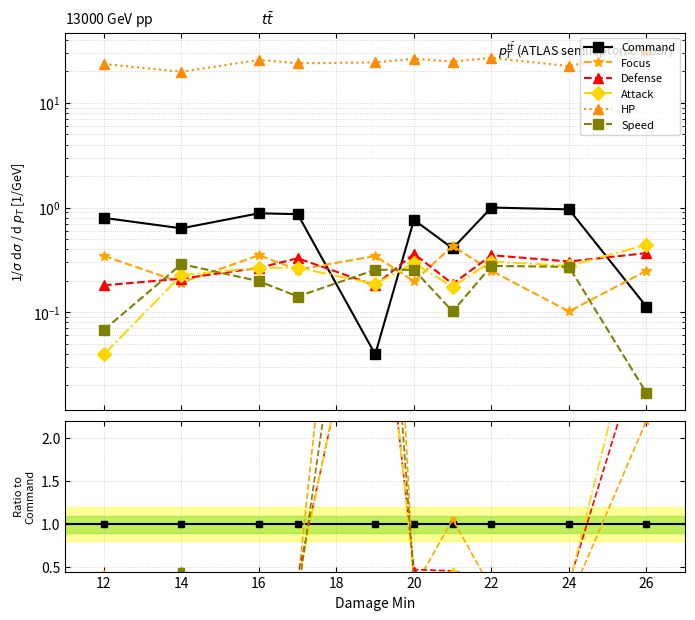

Which series has the largest range (max minus min)?

HP